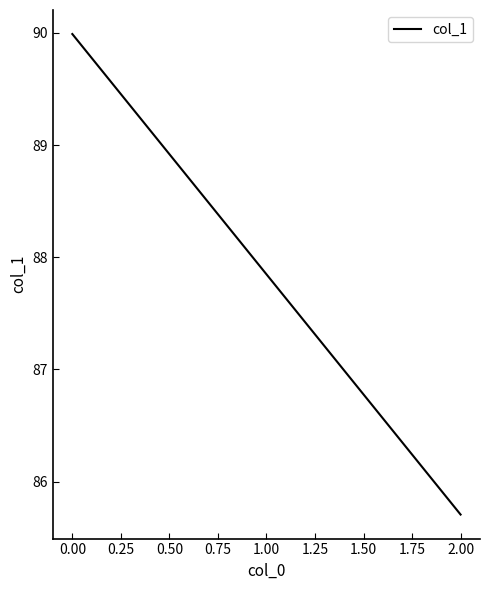

How many series are shown in this chart?

1